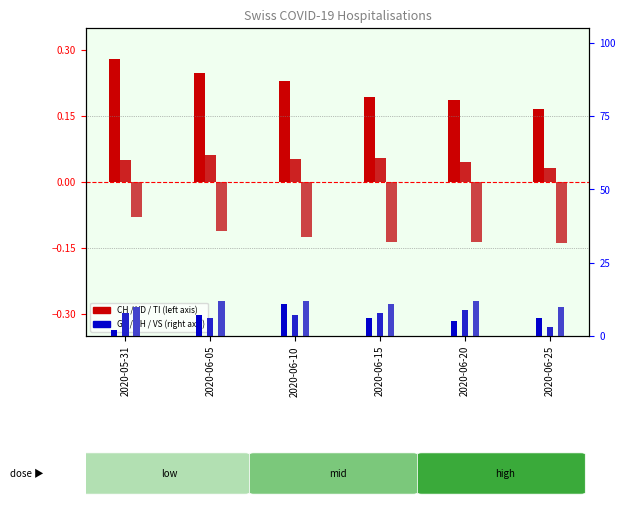

At how many categories does at least one series exceed 2?

6